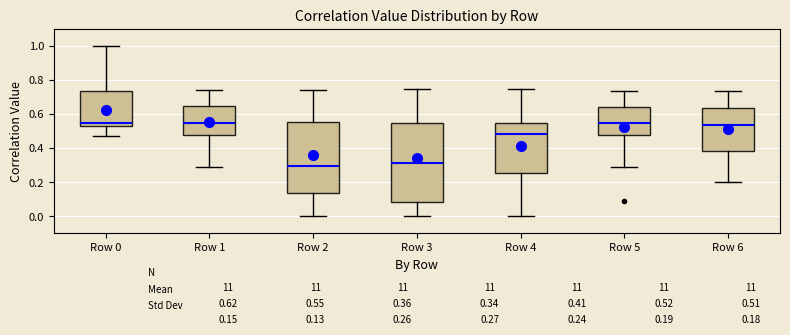

Which box is the tallest, from its lower edge to its upper edge?

Row 3